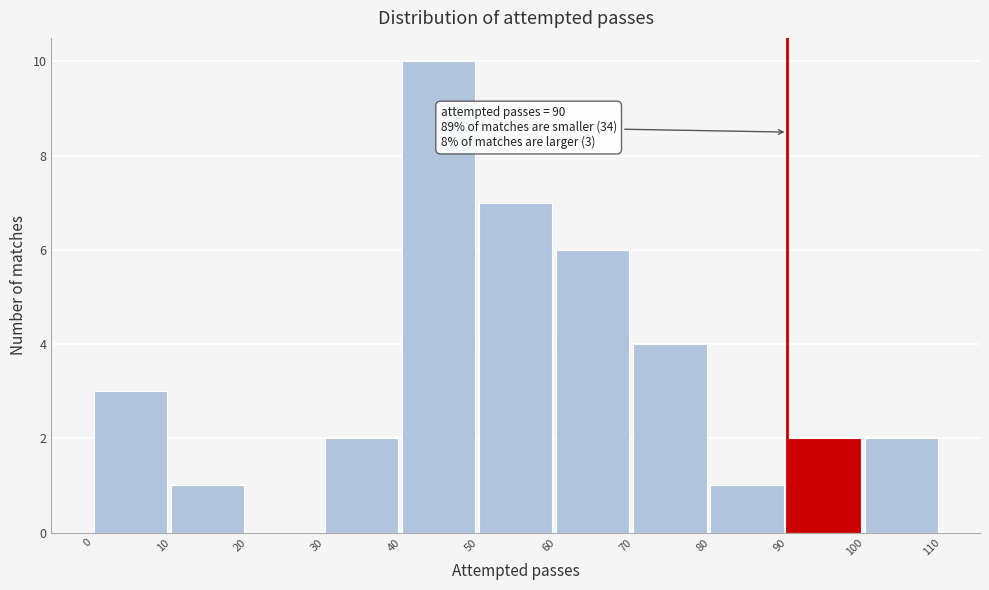

Over which range of the x-axis is the bar tallest?

40 to 50